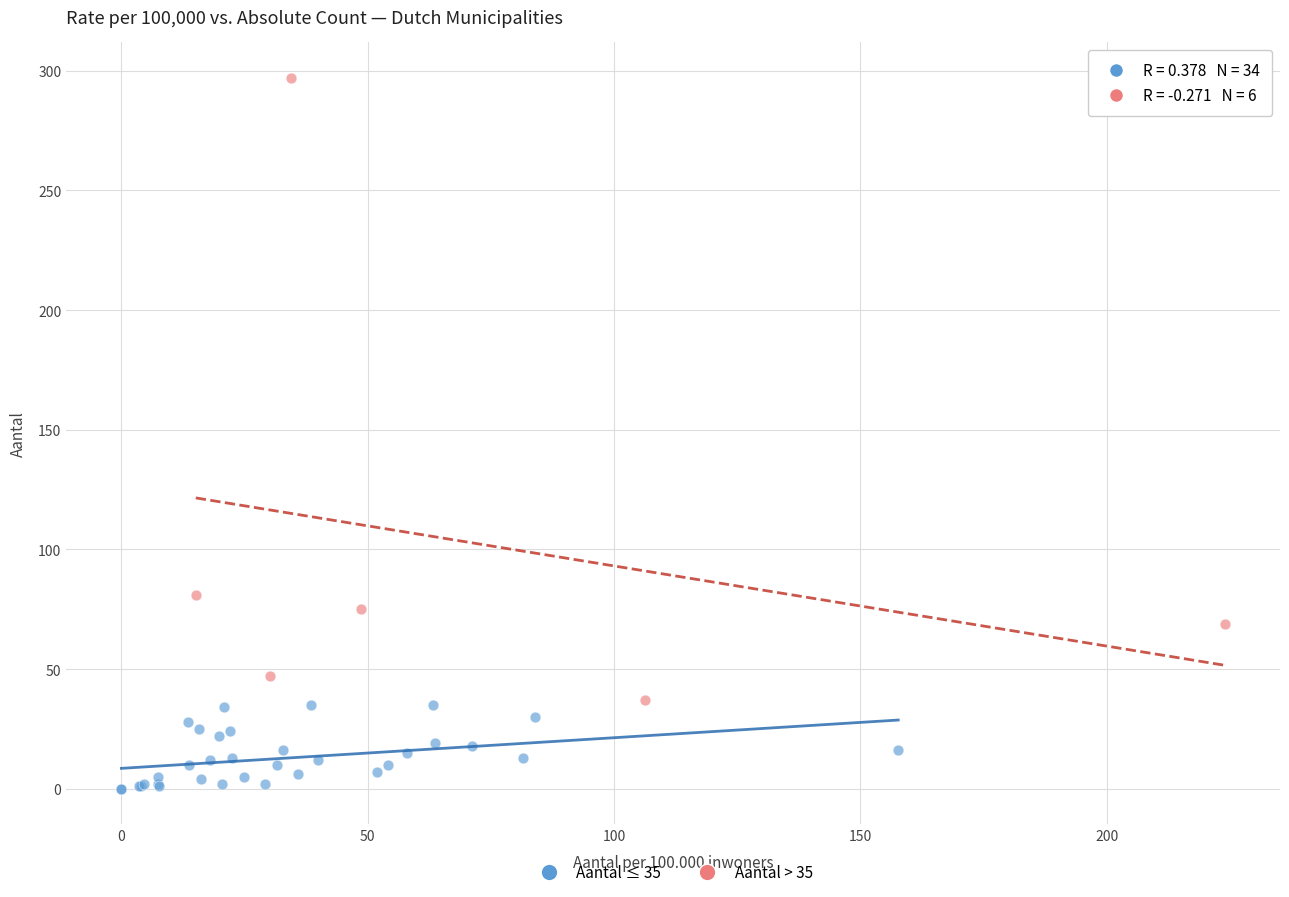

What are all the series names shown in the legend?

Aantal ≤ 35, Aantal > 35